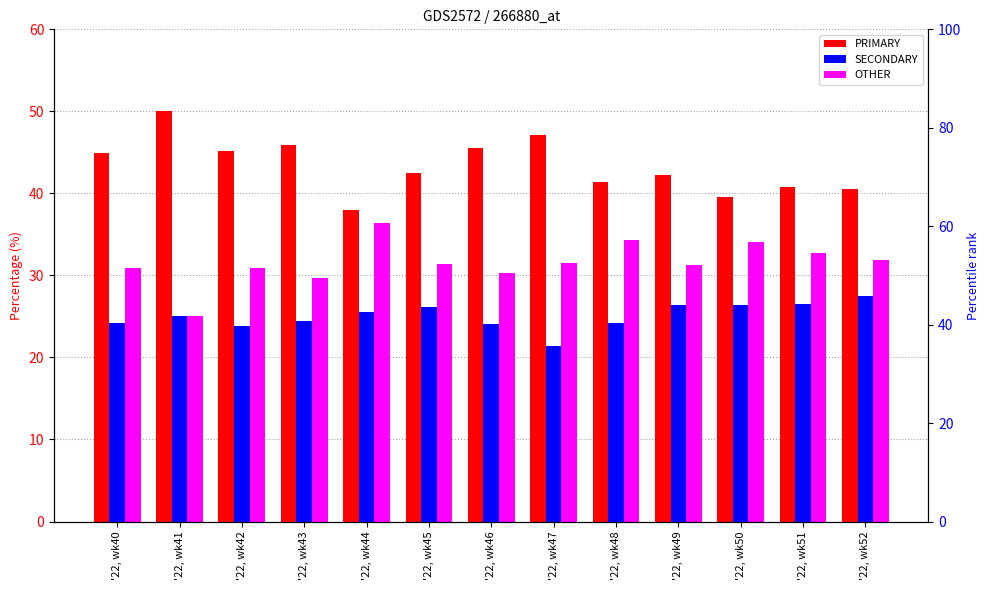

Which has a higher value, '22, wk48 or '22, wk46?

'22, wk46